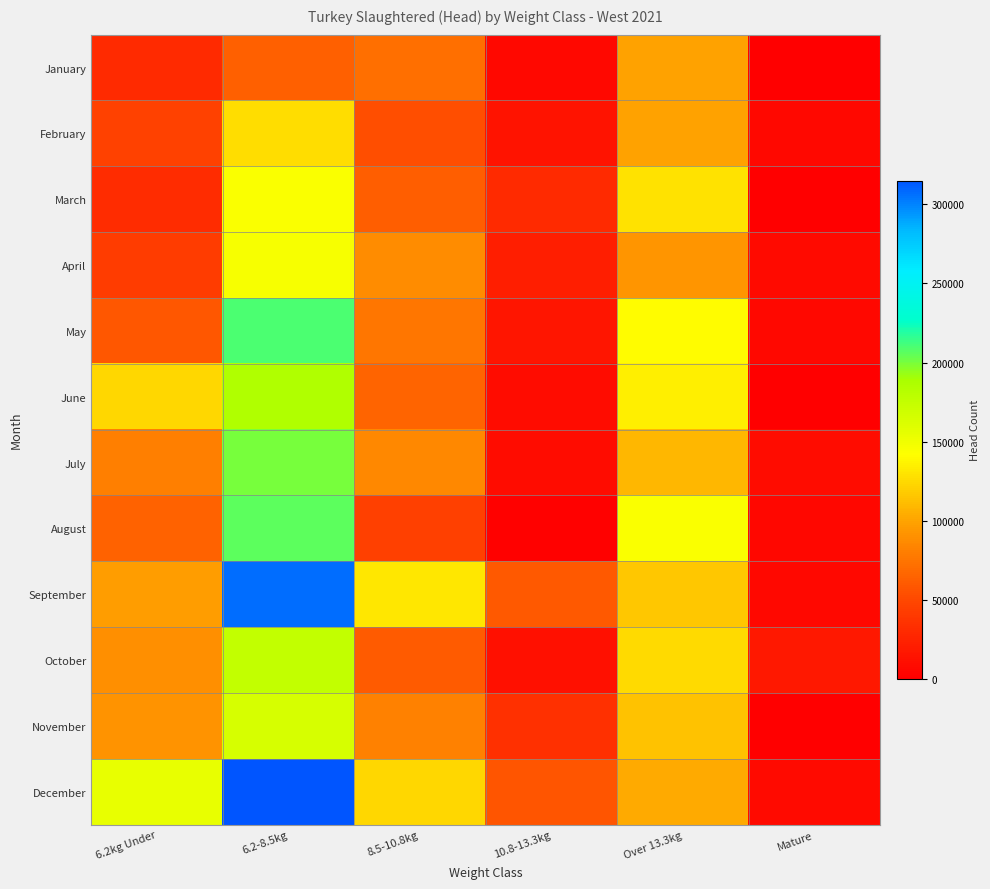

Rank the series at 6.2-8.5kg from highest to lowest value.

December, September, May, August, July, June, October, November, April, March, February, January